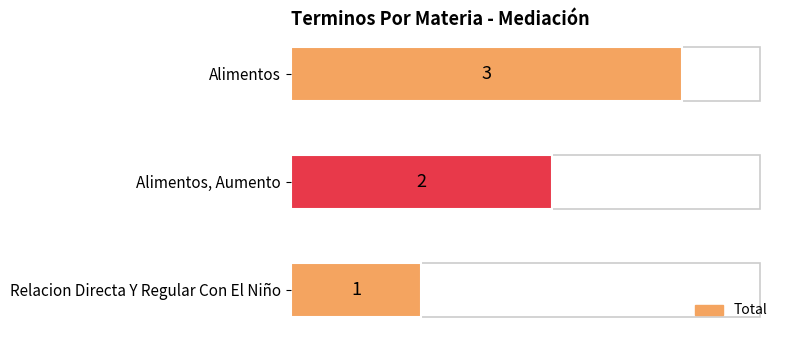

Between Alimentos and Relacion Directa Y Regular Con El Niño, which is larger?

Alimentos